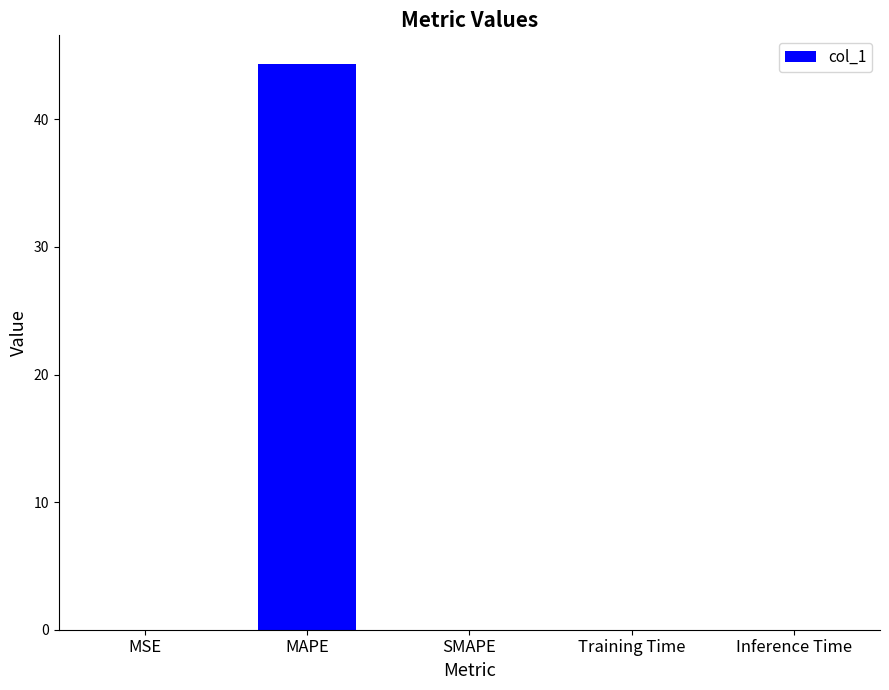

Between MAPE and Inference Time, which is larger?

MAPE